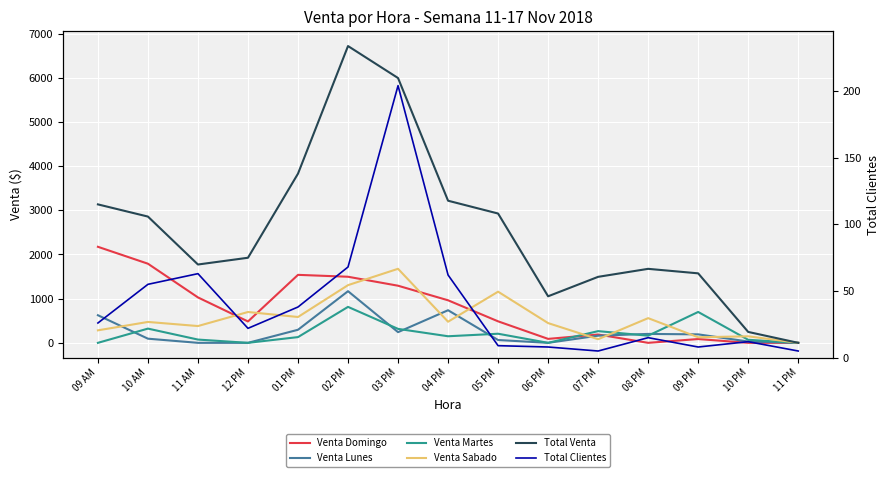

The Venta Sabado series shows 255.9 at 11 AM. True or false?

False